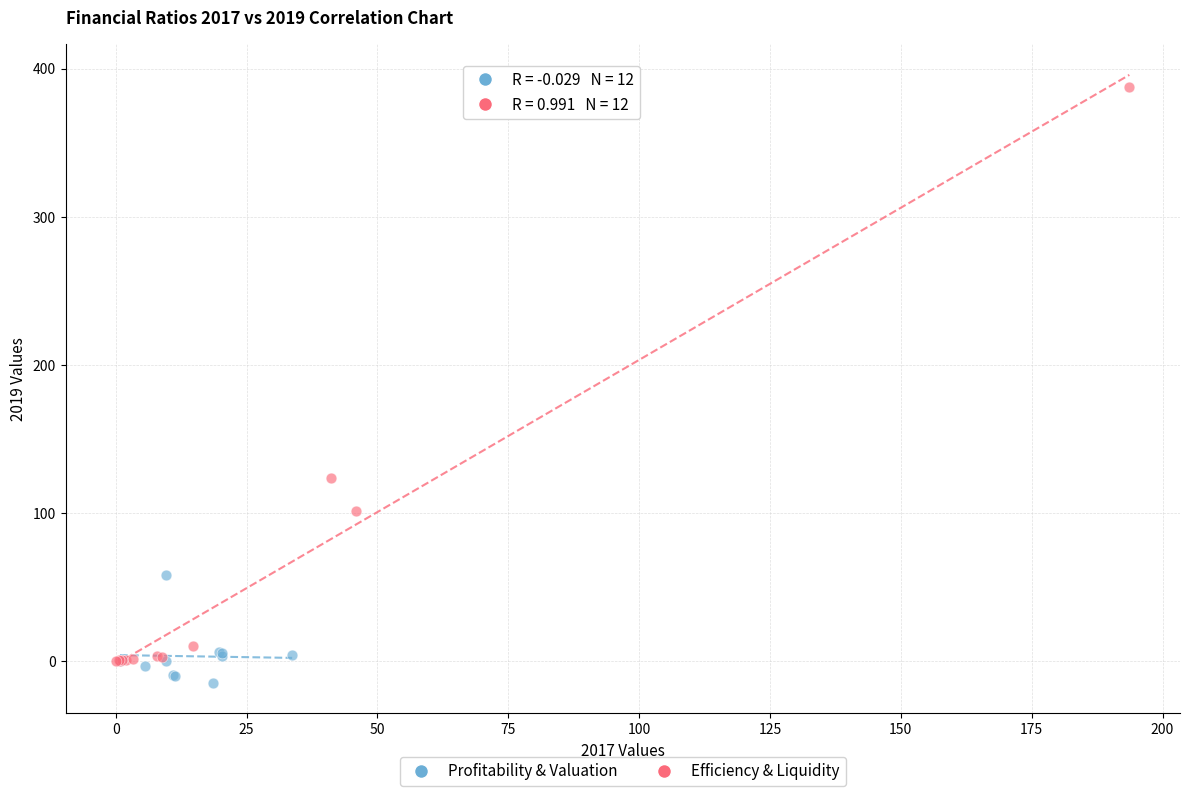

Which series contains the lowest Y value?

Profitability & Valuation